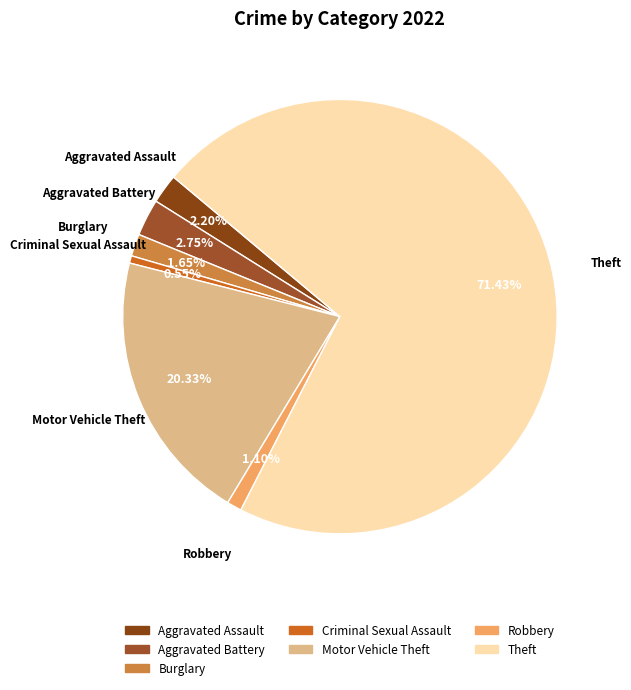

What is the majority slice?

Theft